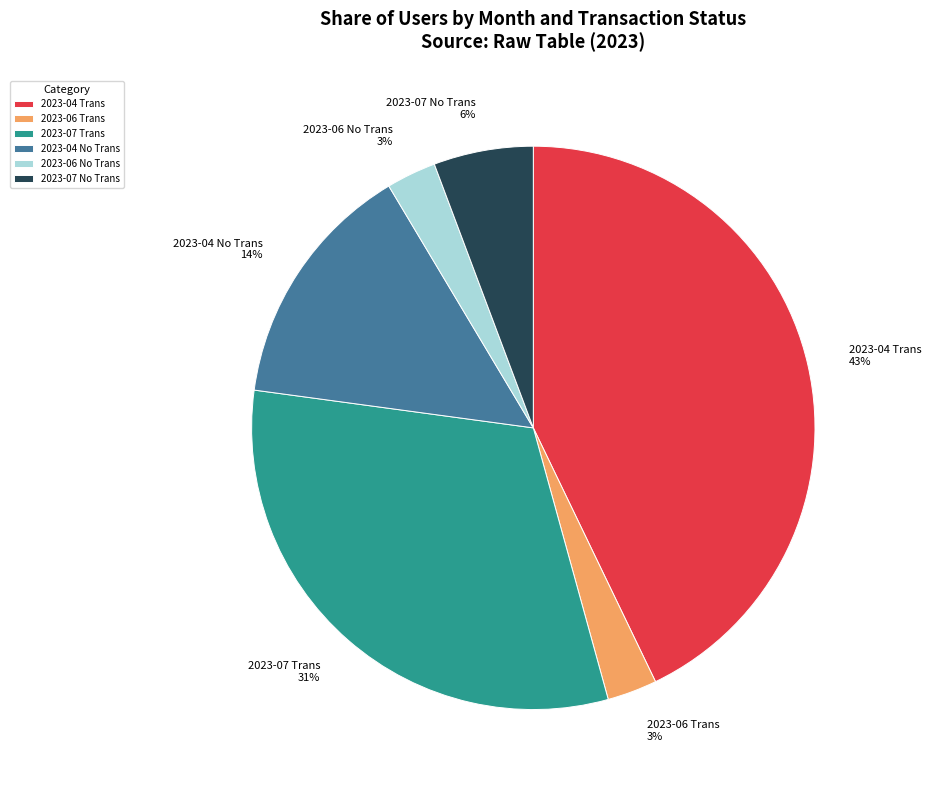

To the nearest percent, what is the average slice percentage?

17%